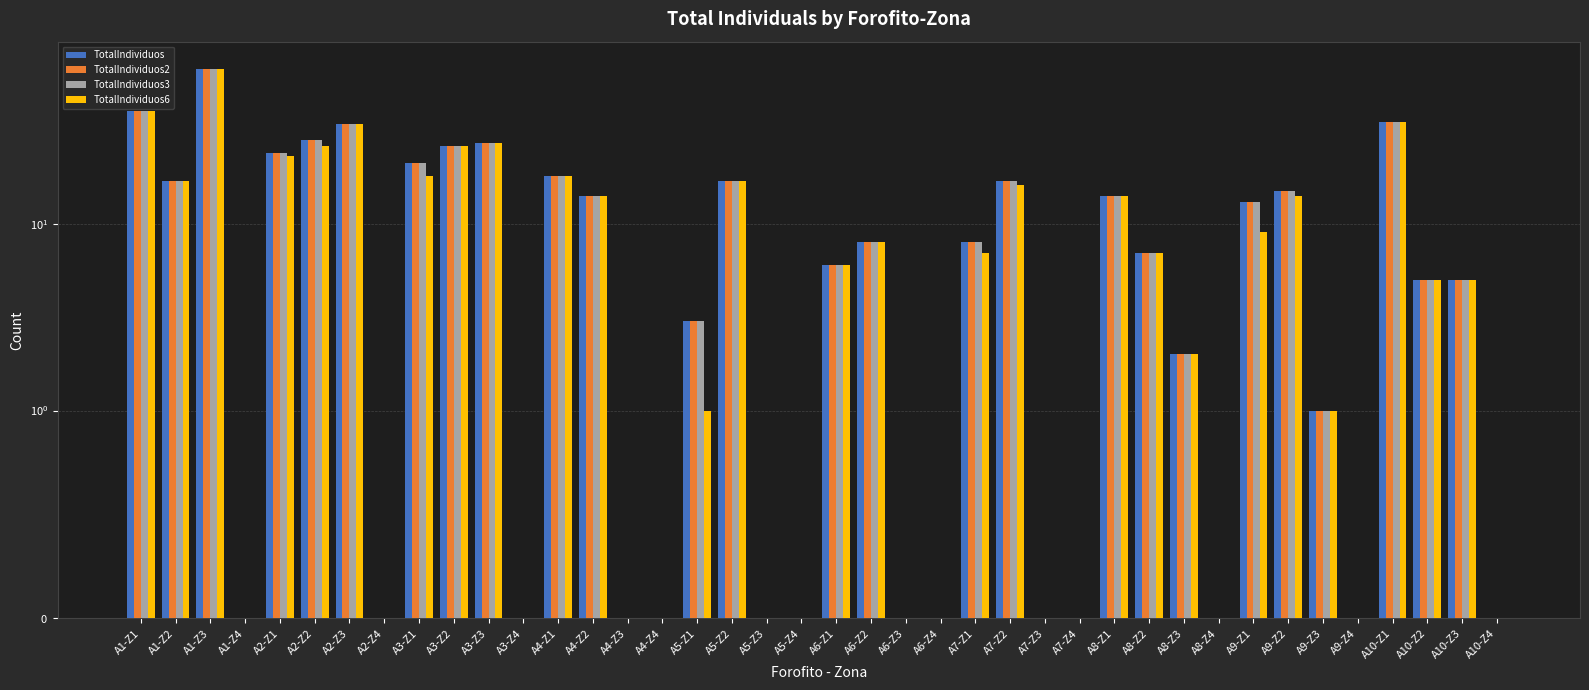

Reading right to left, extract all data points from this chart.

TotalIndividuos: A10-Z4=0	A10-Z3=5	A10-Z2=5	A10-Z1=35	A9-Z4=0	A9-Z3=1	A9-Z2=15	A9-Z1=13	A8-Z4=0	A8-Z3=2	A8-Z2=7	A8-Z1=14	A7-Z4=0	A7-Z3=0	A7-Z2=17	A7-Z1=8	A6-Z4=0	A6-Z3=0	A6-Z2=8	A6-Z1=6	A5-Z4=0	A5-Z3=0	A5-Z2=17	A5-Z1=3	A4-Z4=0	A4-Z3=0	A4-Z2=14	A4-Z1=18	A3-Z4=0	A3-Z3=27	A3-Z2=26	A3-Z1=21	A2-Z4=0	A2-Z3=34	A2-Z2=28	A2-Z1=24	A1-Z4=0	A1-Z3=67	A1-Z2=17	A1-Z1=40
TotalIndividuos2: A10-Z4=0	A10-Z3=5	A10-Z2=5	A10-Z1=35	A9-Z4=0	A9-Z3=1	A9-Z2=15	A9-Z1=13	A8-Z4=0	A8-Z3=2	A8-Z2=7	A8-Z1=14	A7-Z4=0	A7-Z3=0	A7-Z2=17	A7-Z1=8	A6-Z4=0	A6-Z3=0	A6-Z2=8	A6-Z1=6	A5-Z4=0	A5-Z3=0	A5-Z2=17	A5-Z1=3	A4-Z4=0	A4-Z3=0	A4-Z2=14	A4-Z1=18	A3-Z4=0	A3-Z3=27	A3-Z2=26	A3-Z1=21	A2-Z4=0	A2-Z3=34	A2-Z2=28	A2-Z1=24	A1-Z4=0	A1-Z3=67	A1-Z2=17	A1-Z1=40
TotalIndividuos3: A10-Z4=0	A10-Z3=5	A10-Z2=5	A10-Z1=35	A9-Z4=0	A9-Z3=1	A9-Z2=15	A9-Z1=13	A8-Z4=0	A8-Z3=2	A8-Z2=7	A8-Z1=14	A7-Z4=0	A7-Z3=0	A7-Z2=17	A7-Z1=8	A6-Z4=0	A6-Z3=0	A6-Z2=8	A6-Z1=6	A5-Z4=0	A5-Z3=0	A5-Z2=17	A5-Z1=3	A4-Z4=0	A4-Z3=0	A4-Z2=14	A4-Z1=18	A3-Z4=0	A3-Z3=27	A3-Z2=26	A3-Z1=21	A2-Z4=0	A2-Z3=34	A2-Z2=28	A2-Z1=24	A1-Z4=0	A1-Z3=67	A1-Z2=17	A1-Z1=40
TotalIndividuos6: A10-Z4=0	A10-Z3=5	A10-Z2=5	A10-Z1=35	A9-Z4=0	A9-Z3=1	A9-Z2=14	A9-Z1=9	A8-Z4=0	A8-Z3=2	A8-Z2=7	A8-Z1=14	A7-Z4=0	A7-Z3=0	A7-Z2=16	A7-Z1=7	A6-Z4=0	A6-Z3=0	A6-Z2=8	A6-Z1=6	A5-Z4=0	A5-Z3=0	A5-Z2=17	A5-Z1=1	A4-Z4=0	A4-Z3=0	A4-Z2=14	A4-Z1=18	A3-Z4=0	A3-Z3=27	A3-Z2=26	A3-Z1=18	A2-Z4=0	A2-Z3=34	A2-Z2=26	A2-Z1=23	A1-Z4=0	A1-Z3=67	A1-Z2=17	A1-Z1=40